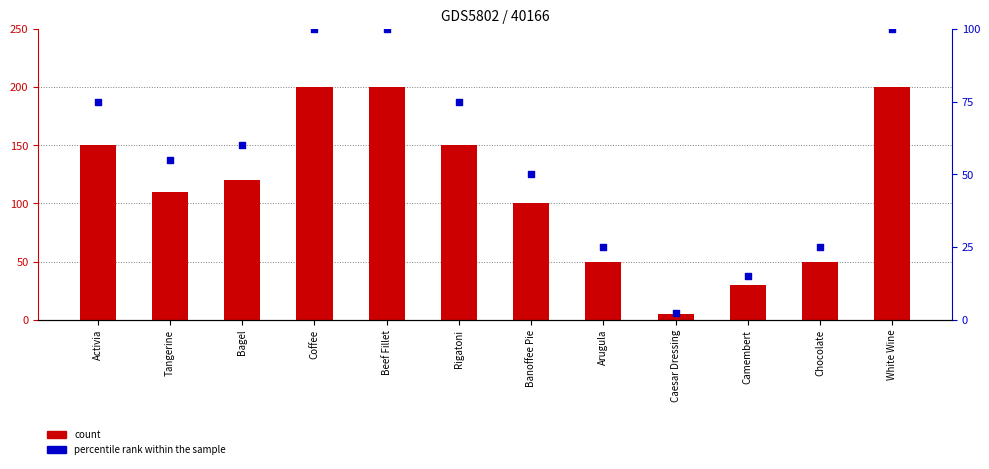

What is the total value across all series at Beef Fillet?

300.0